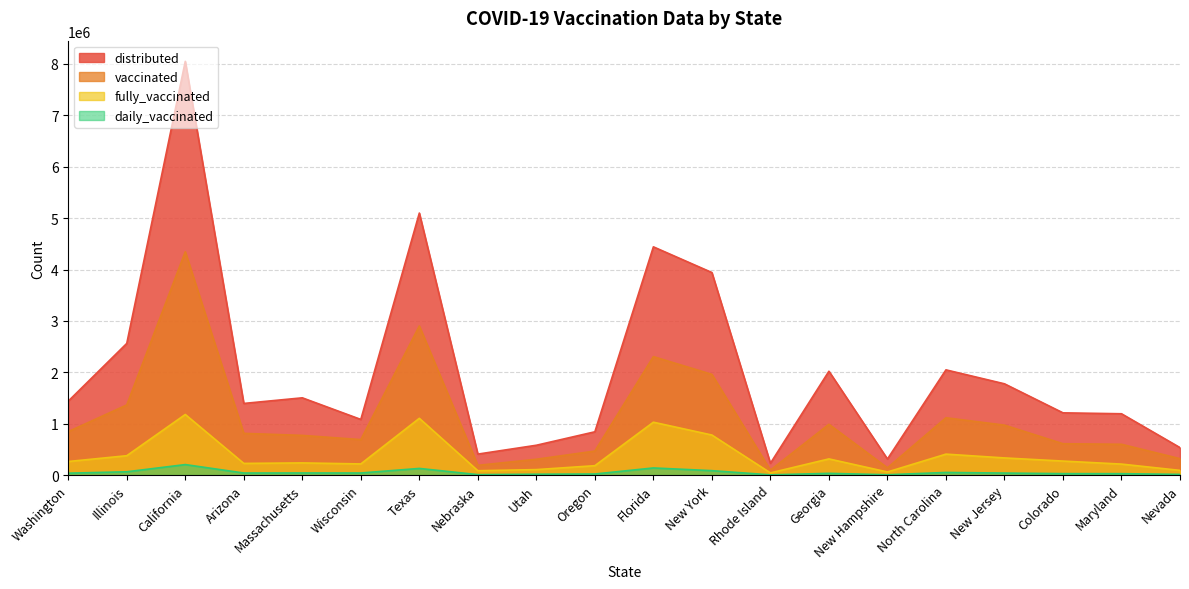

How many data points does each series have?

20